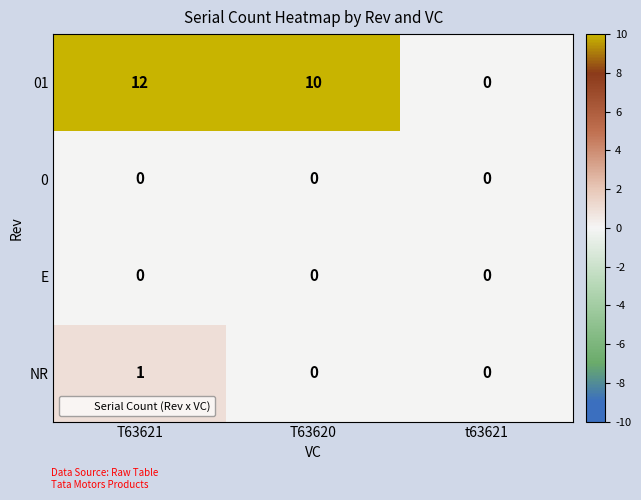

True or false: NR has a value of 1 at t63621.

False